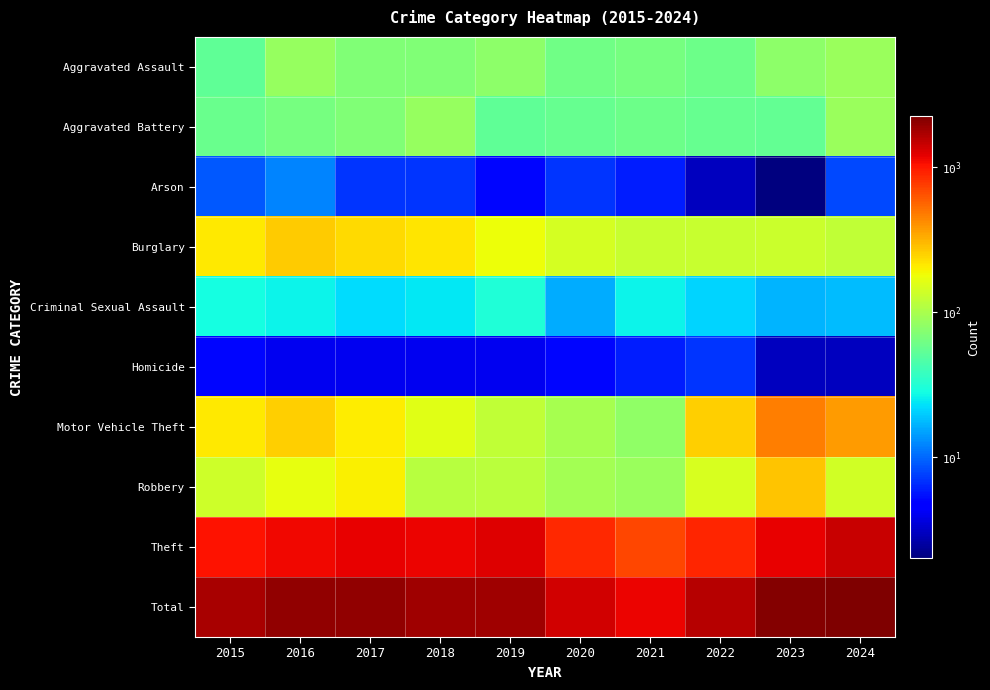

At how many categories does at least one series exceed 248?

10